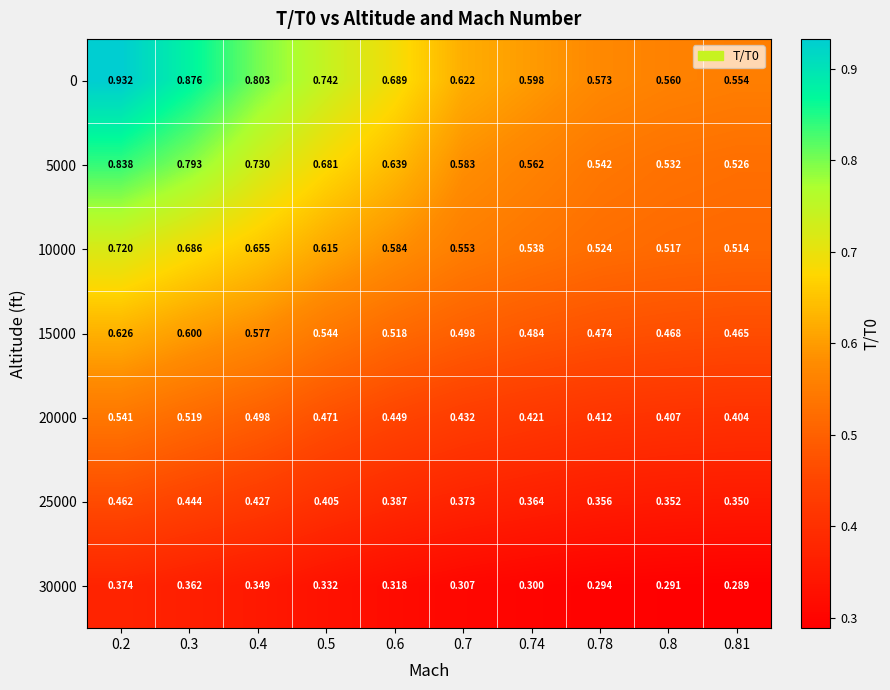

Is the value of 20000 at 0.8 greater than the value of 30000 at 0.81?

Yes